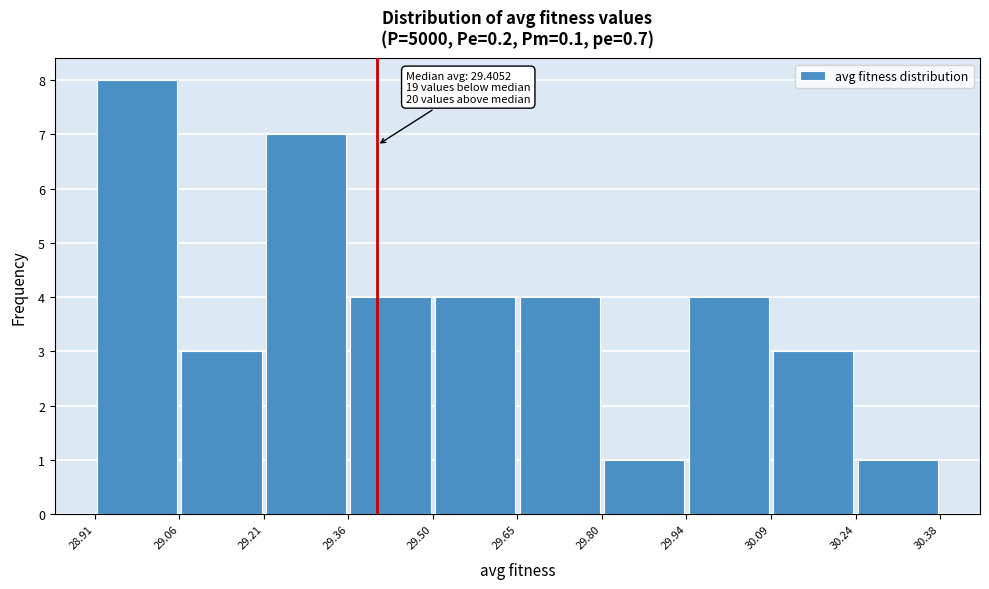

Over which range of the x-axis is the bar tallest?

28.91 to 29.06